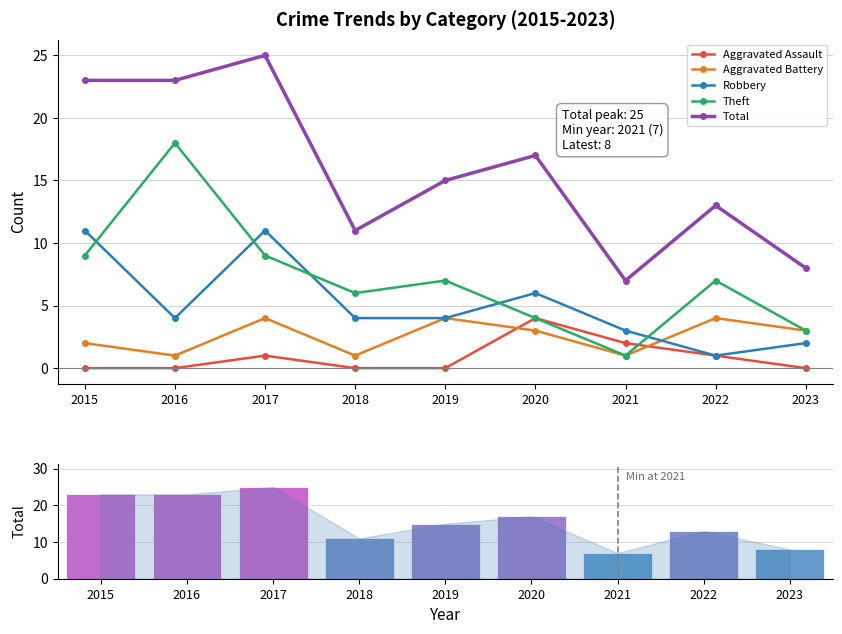

At which label does Aggravated Battery first exceed 3?

2017